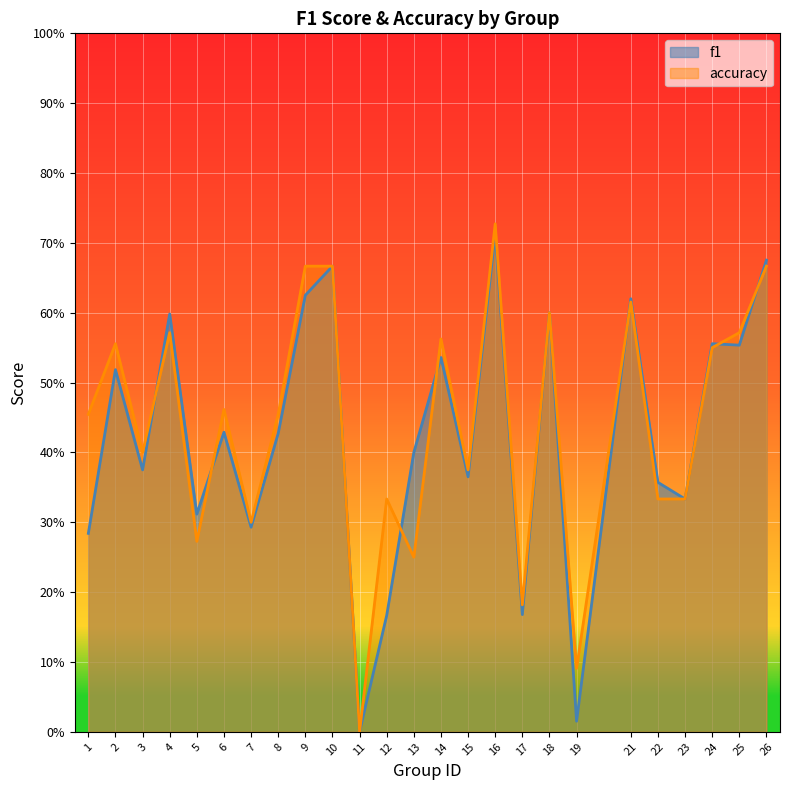

What are all the series names shown in the legend?

f1, accuracy